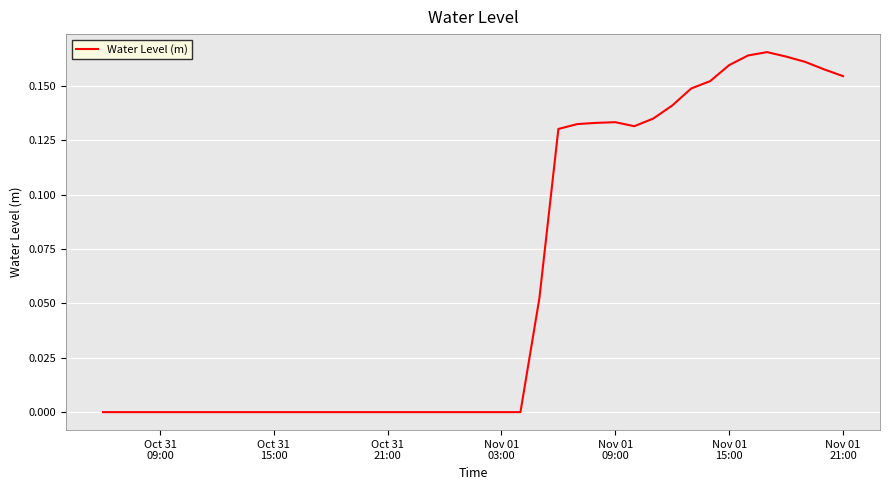

How many lines are shown in the chart?

1